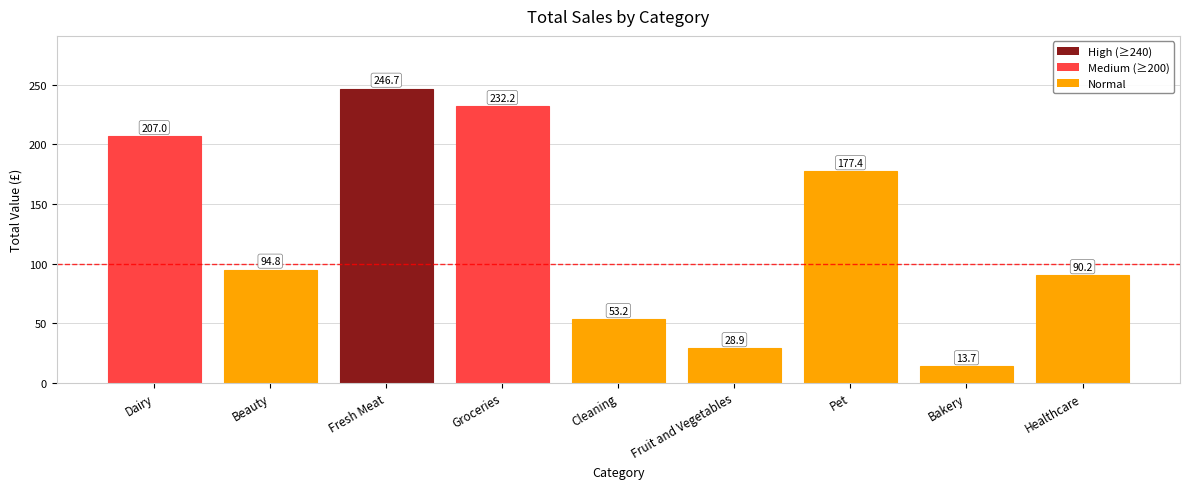

List the labels in order of value, smallest first.

Bakery, Fruit and Vegetables, Cleaning, Healthcare, Beauty, Pet, Dairy, Groceries, Fresh Meat